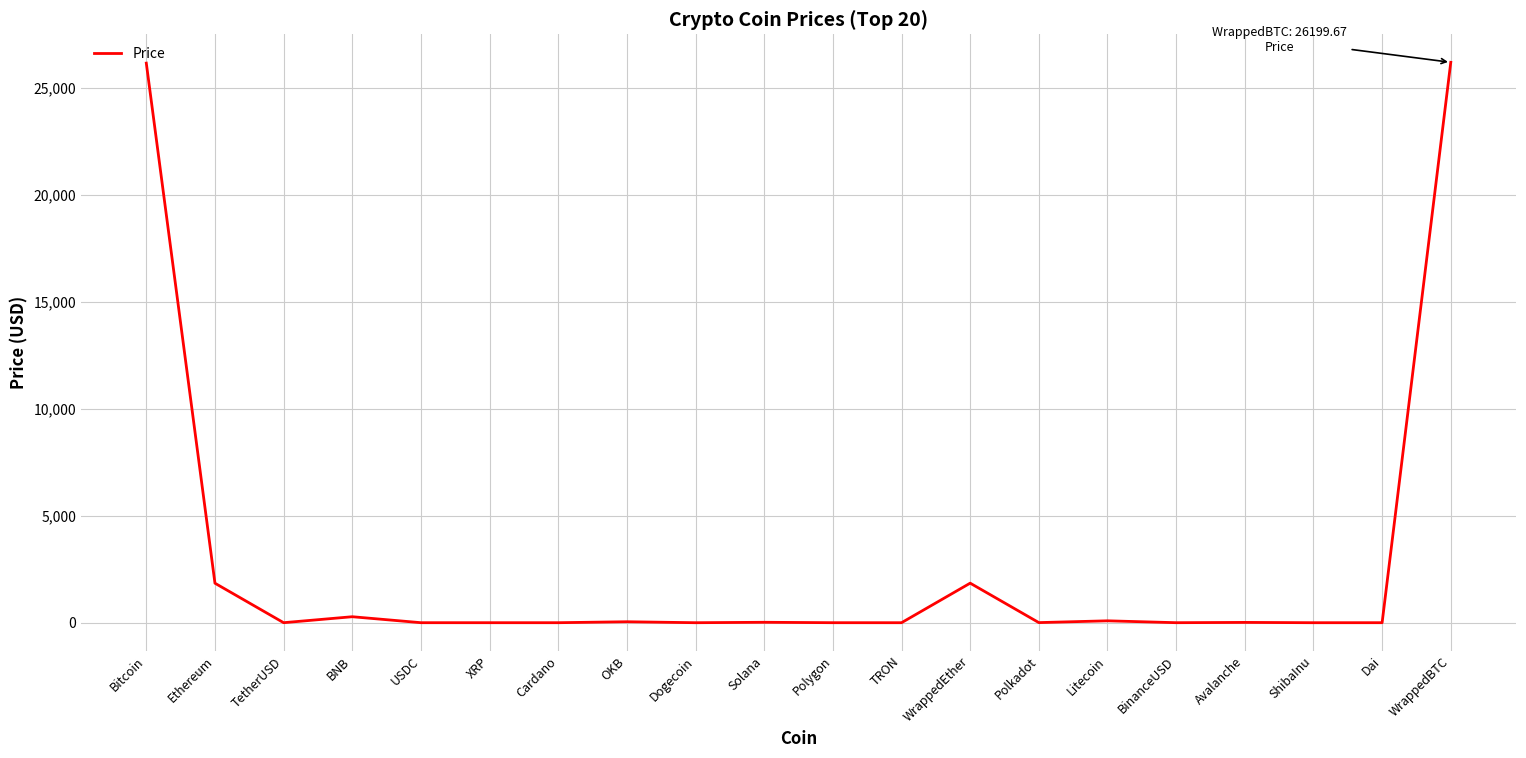

How many distinct data groups are displayed?

1